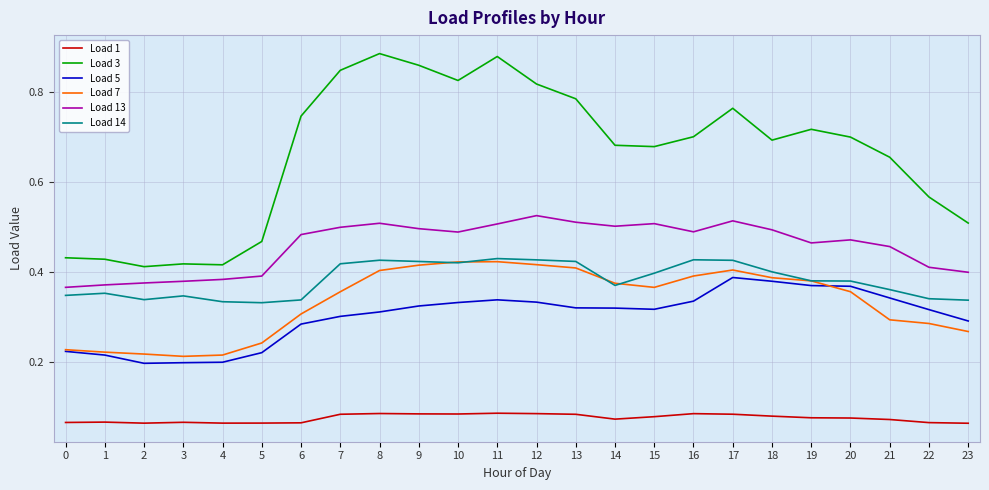

Which series has the largest total across all categories?

Load 3